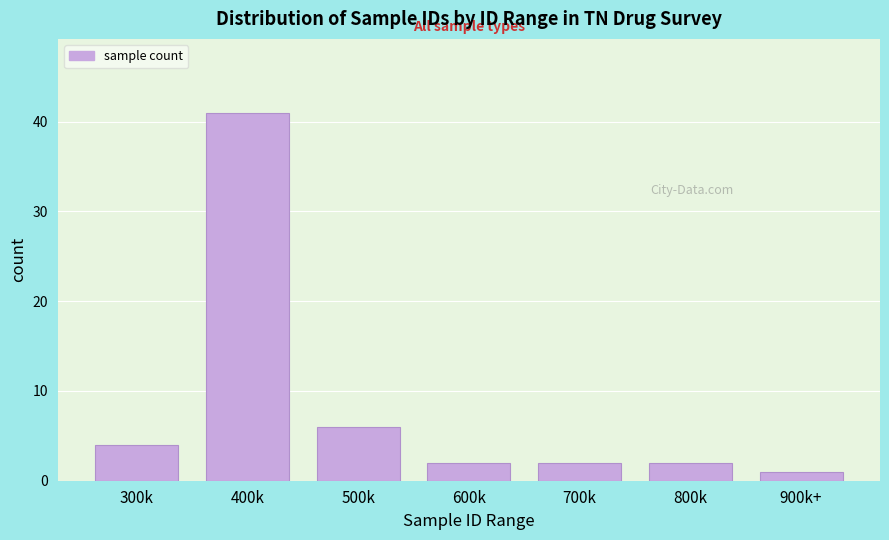

Reading left to right, what are all the values shown in this chart?

4	41	6	2	2	2	1